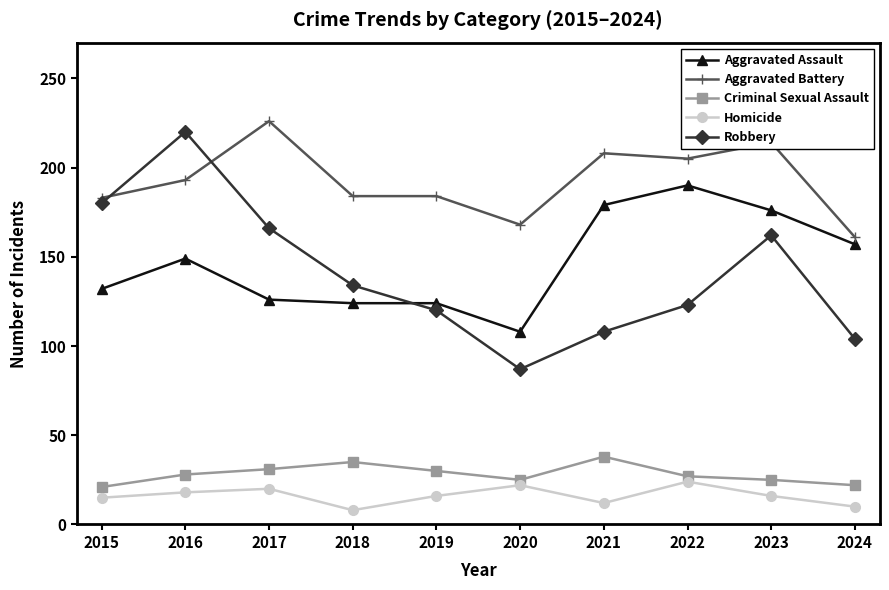

How many data points does each series have?

10